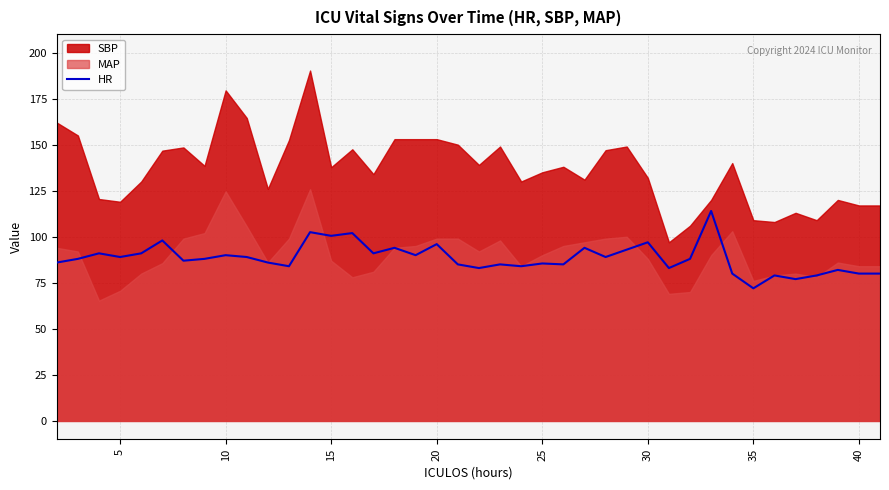

What is the minimum value for HR?

72.0